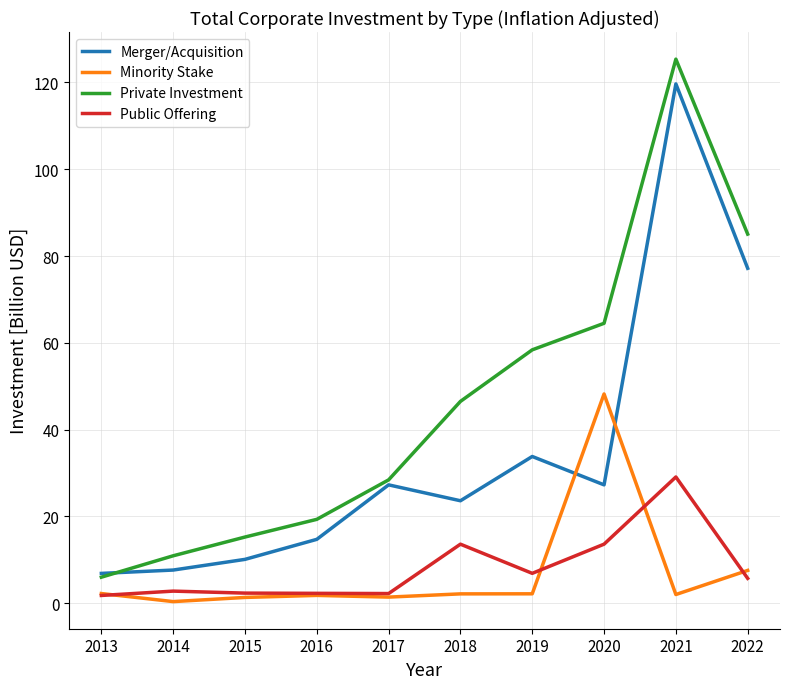

True or false: Merger/Acquisition and Public Offering intersect in this chart.

False